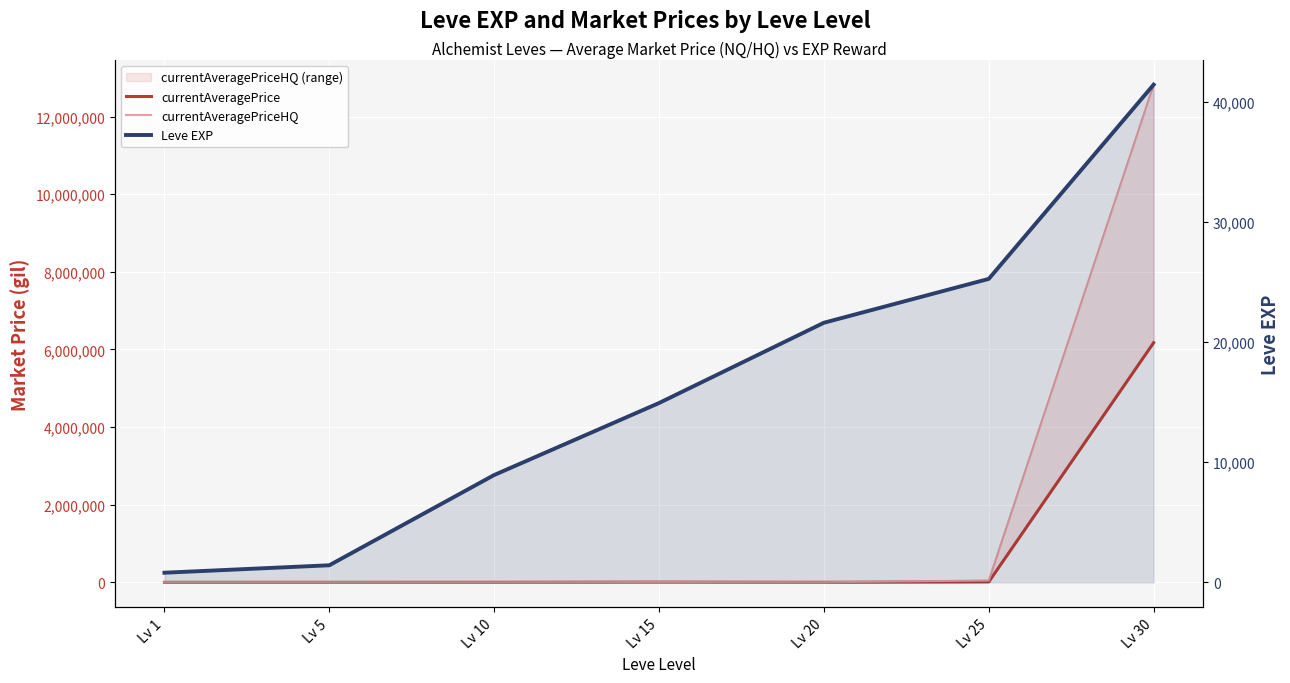

Reading left to right, what are all the values shown in this chart?

currentAveragePrice: Lv 1=228	Lv 5=200	Lv 10=640	Lv 15=5520	Lv 20=668	Lv 25=11146	Lv 30=6173082
currentAveragePriceHQ: Lv 1=225	Lv 5=0	Lv 10=0	Lv 15=5520	Lv 20=782	Lv 25=47500	Lv 30=12820903
Leve EXP: Lv 1=800	Lv 5=1420	Lv 10=8930	Lv 15=14920	Lv 20=21600	Lv 25=25250	Lv 30=41410